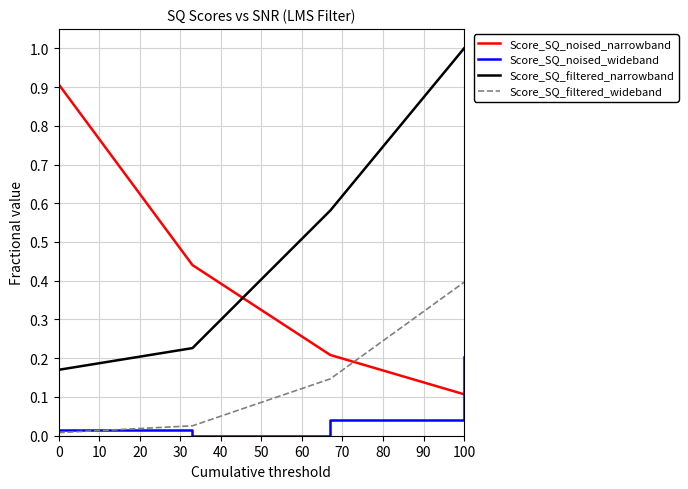

What is the maximum value for Score_SQ_filtered_narrowband?

1.0